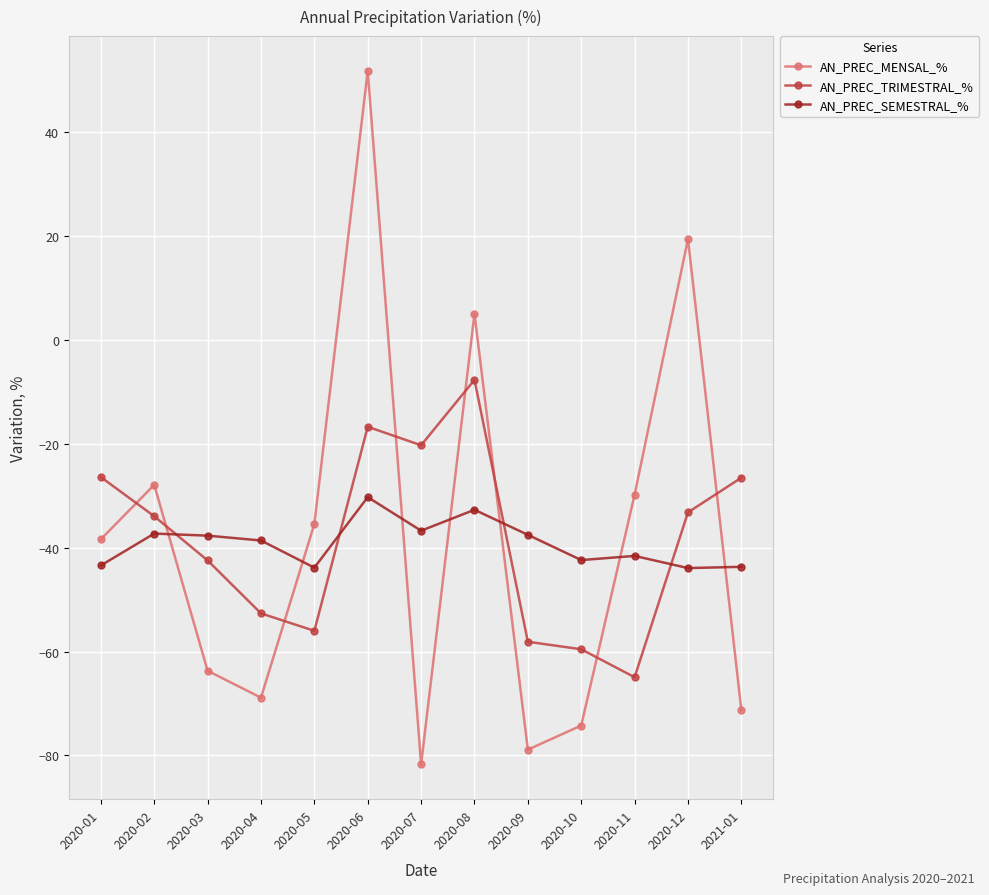

How many series are shown in this chart?

3